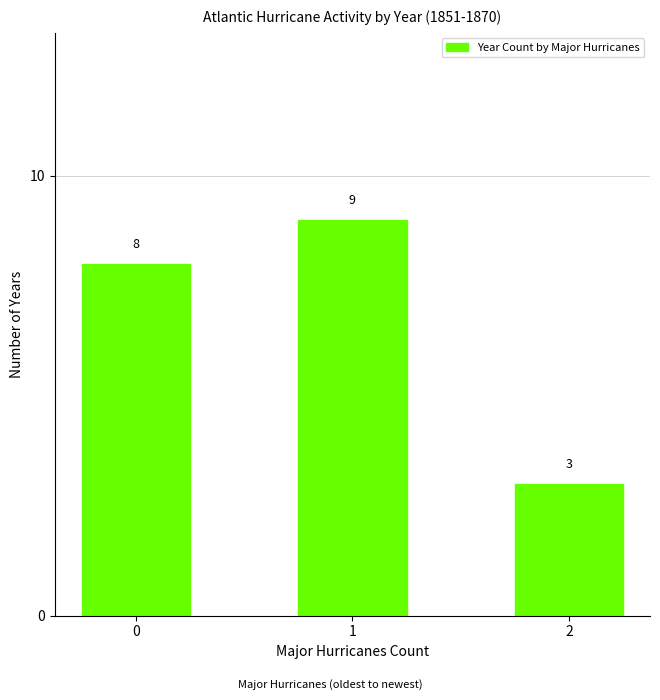

The chart shows a value of 9 at 1. True or false?

True